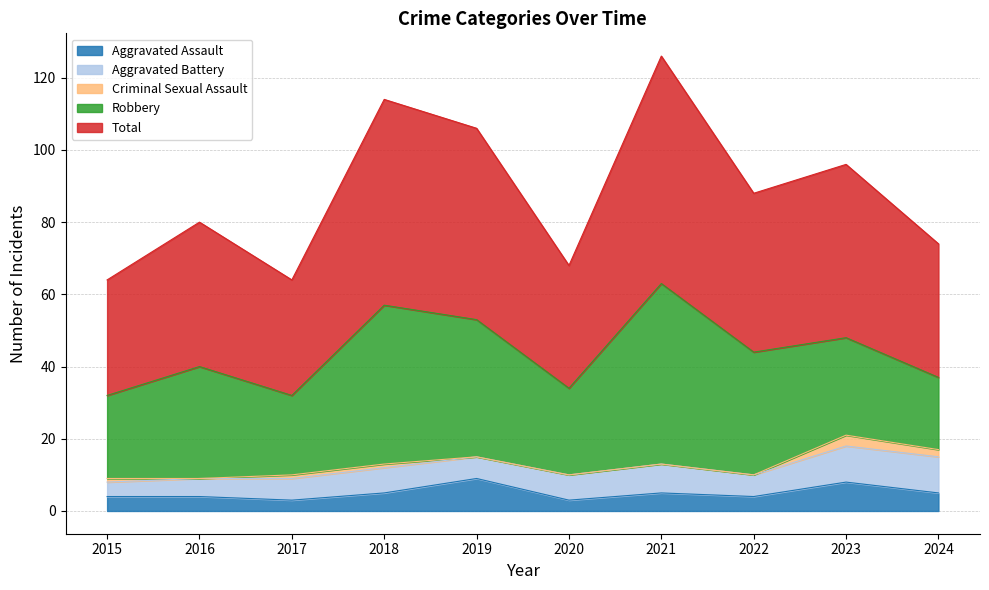

What is the difference between the highest and lowest values at 2018?

56